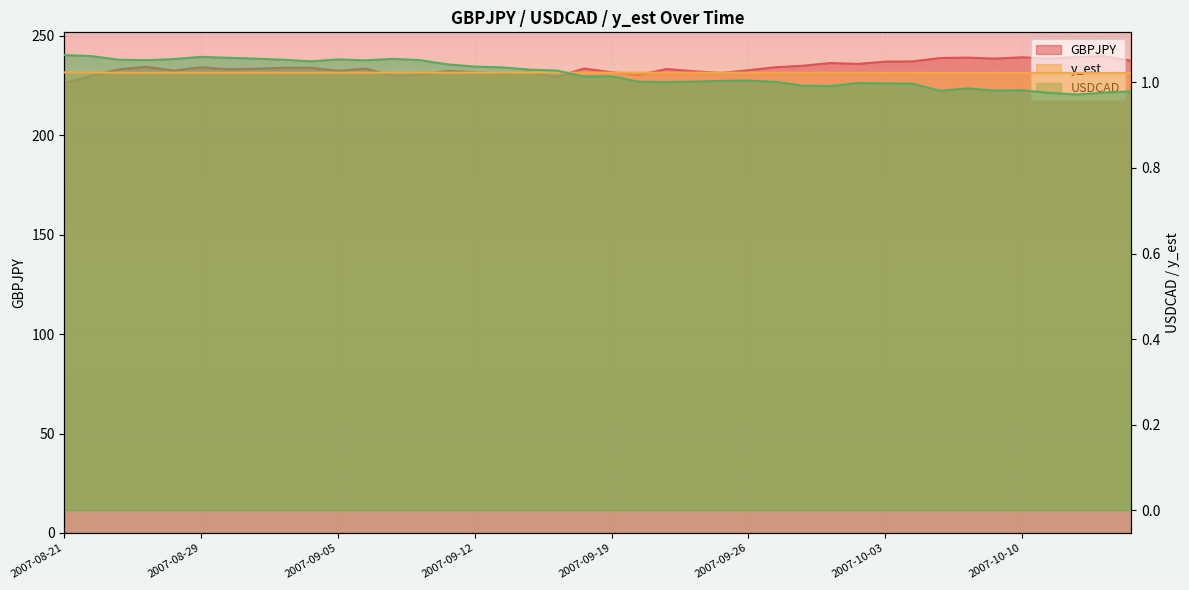

What is the difference between the maximum and second lowest values in the USDCAD series?

0.1